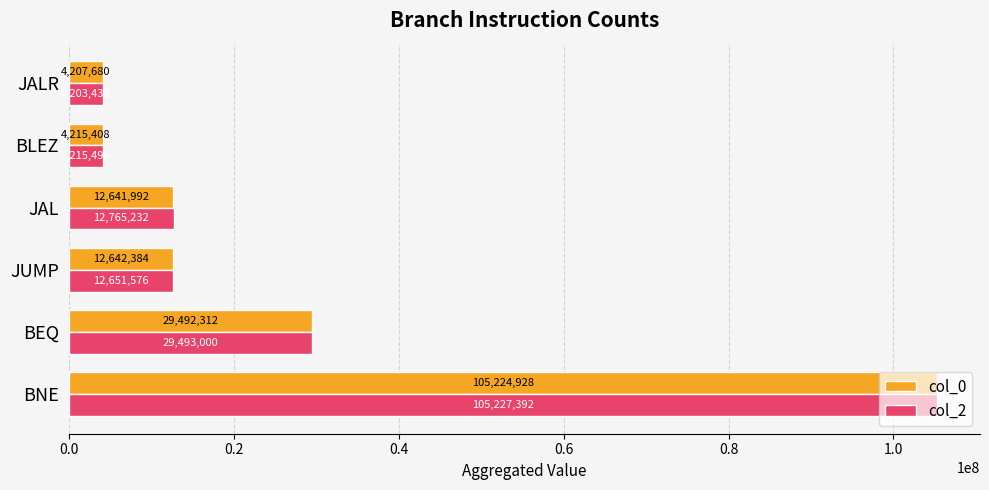

Which series has the largest range (max minus min)?

col_2